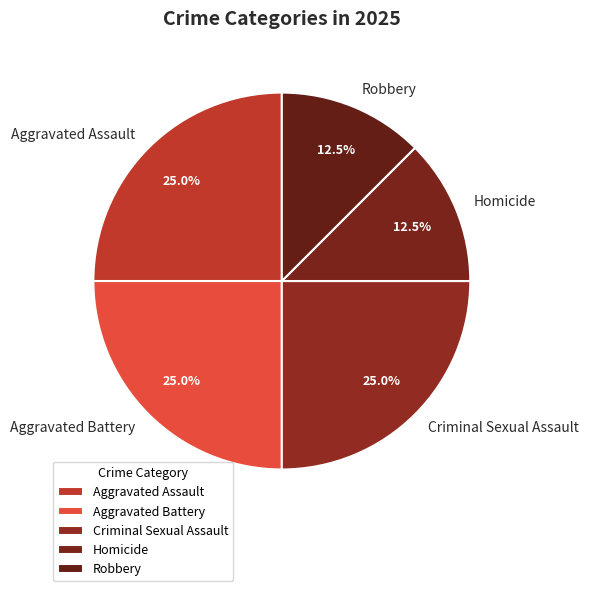

Is Homicide the majority of the pie?

No